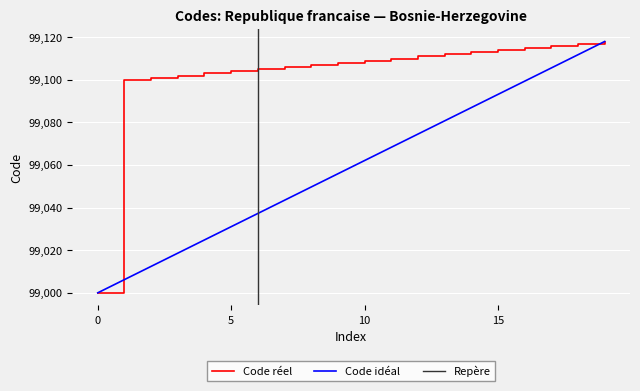

At which label is the value closest to 99059?

99100